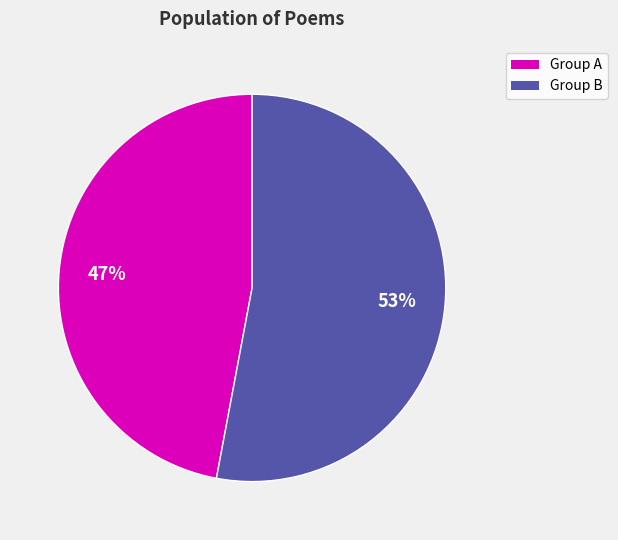

To the nearest percent, what is the difference between the largest and smallest slice percentages?

6%